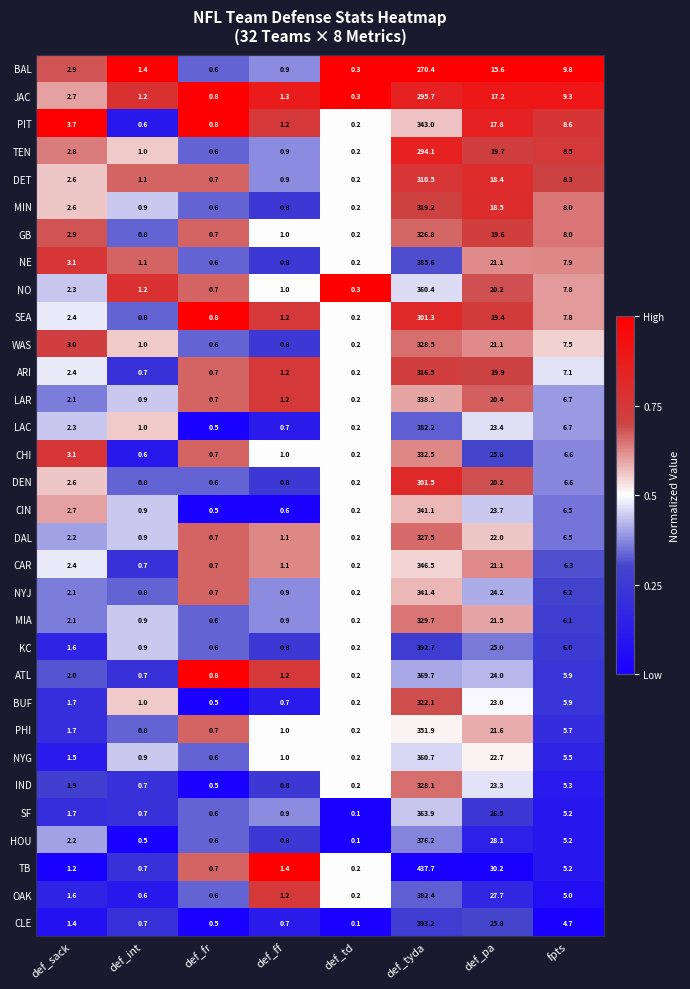

At which label does CHI first exceed 3?

def_sack